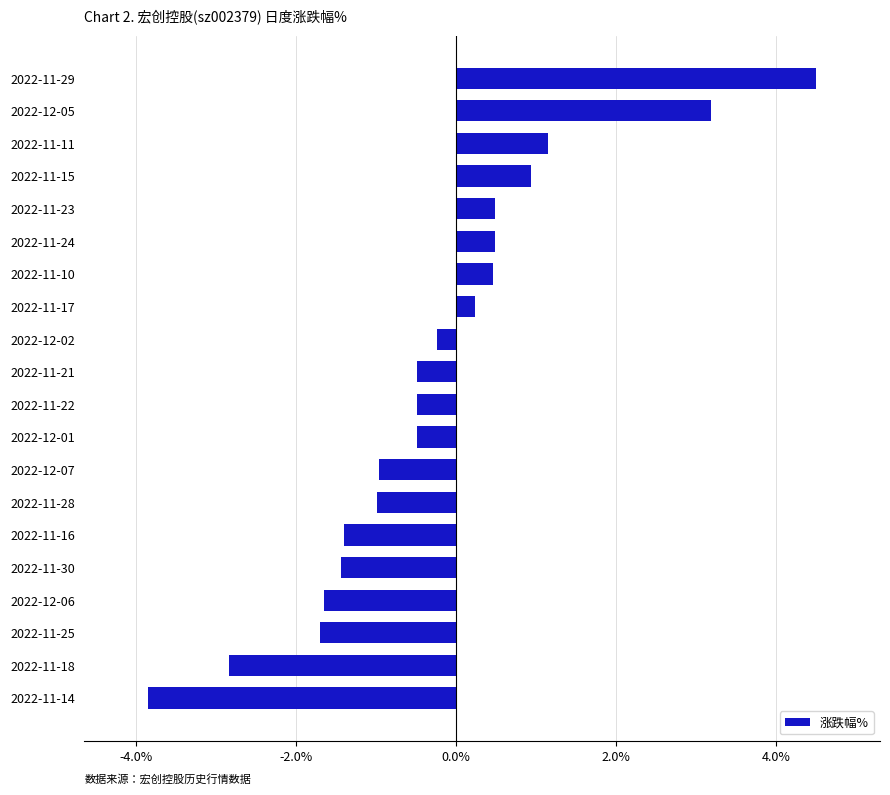

The value at 2022-12-02 is -0.2. True or false?

True